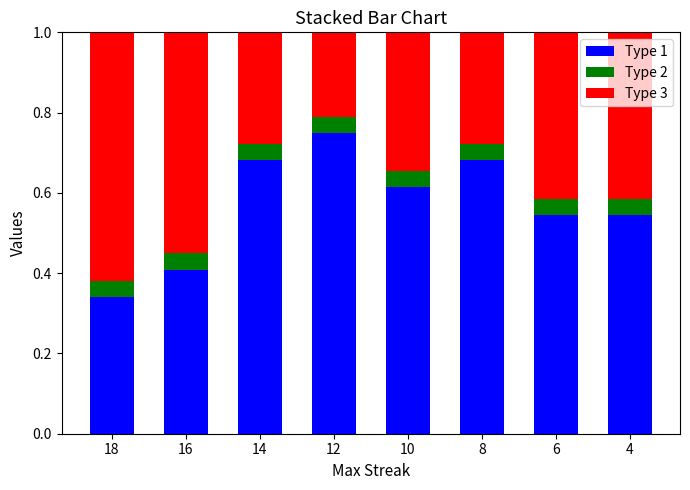

How many Type 1 values are between 0 and 1?

8